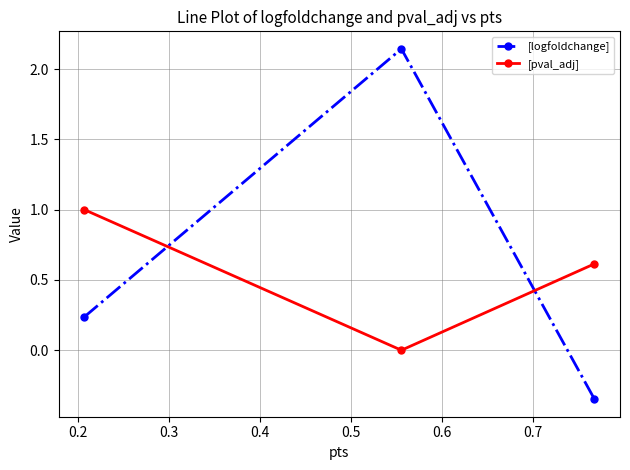

Which series has the largest total across all categories?

[logfoldchange]